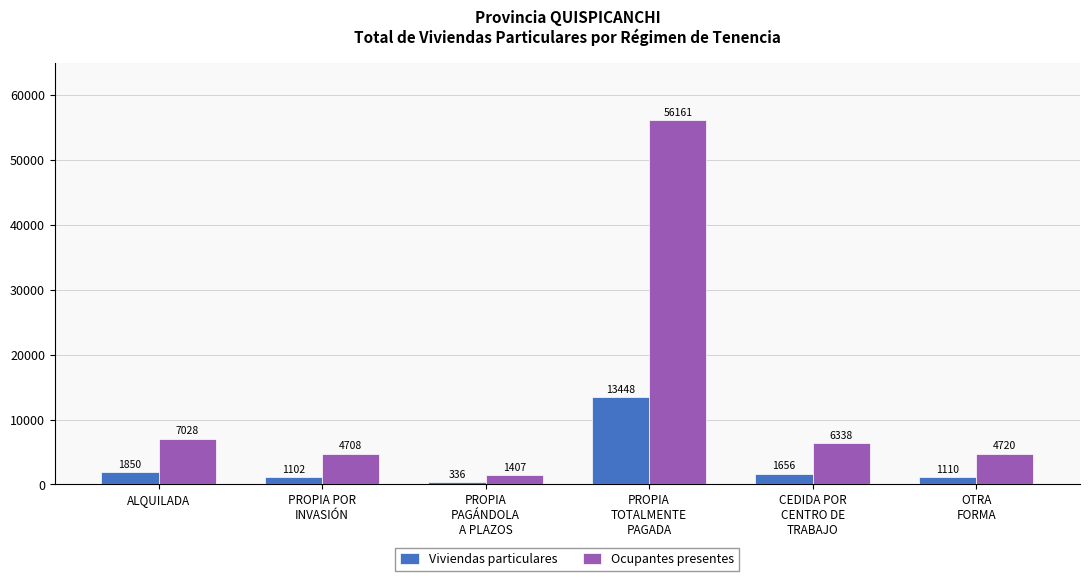

What are all the series names shown in the legend?

Viviendas particulares, Ocupantes presentes